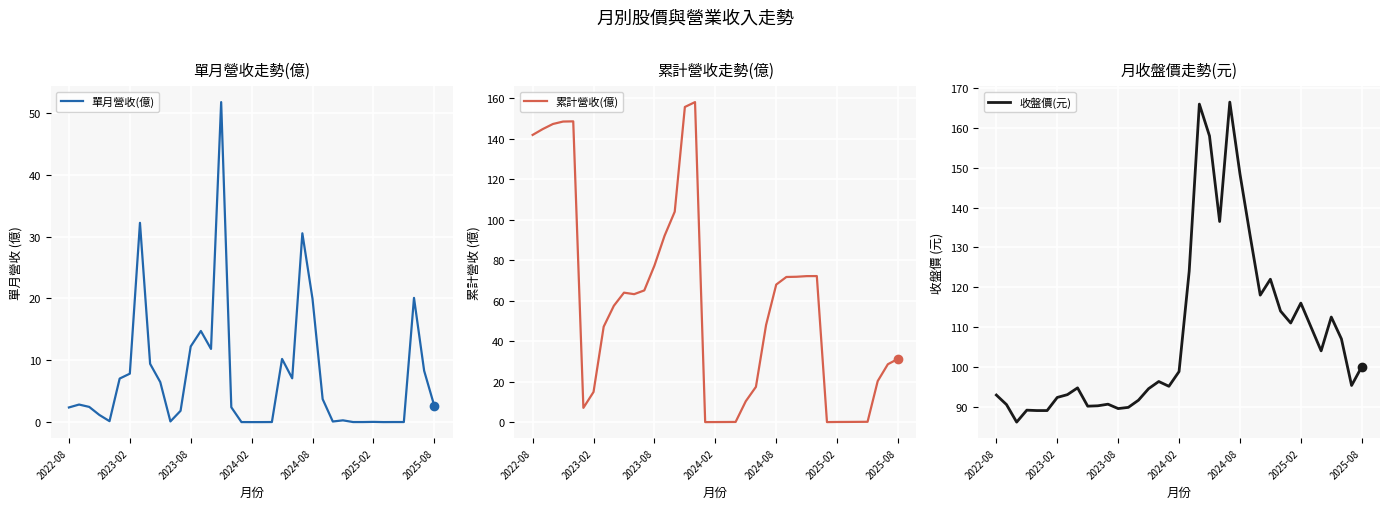

How many lines are shown in the chart?

3